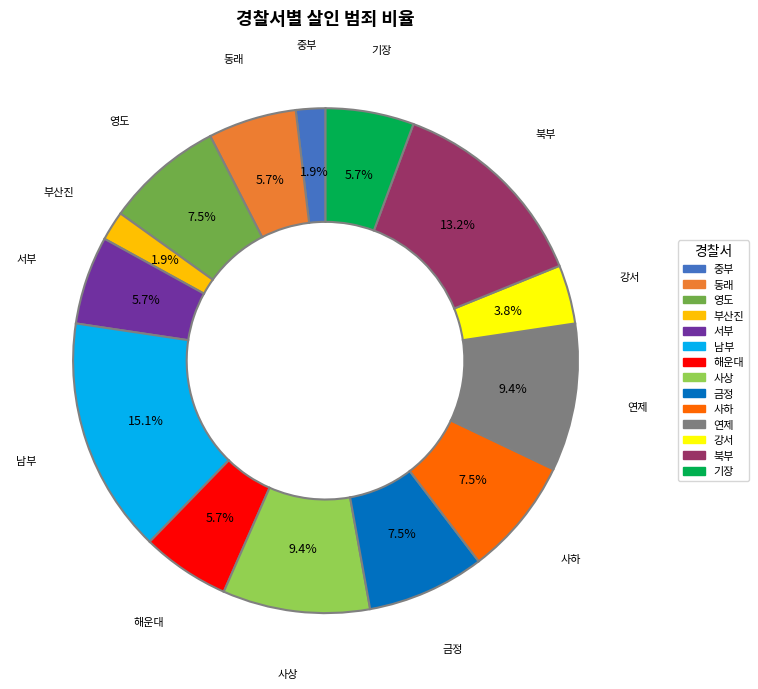

How many segments does this pie chart have?

14